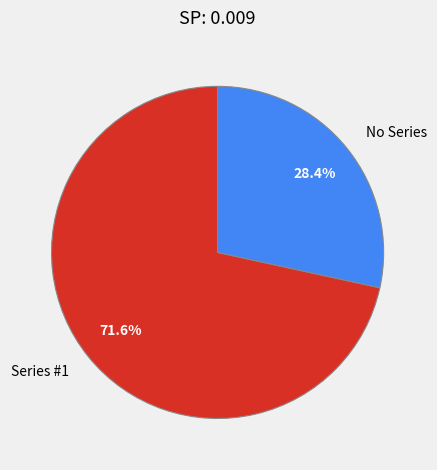

Between No Series and Series #1, which is larger?

Series #1